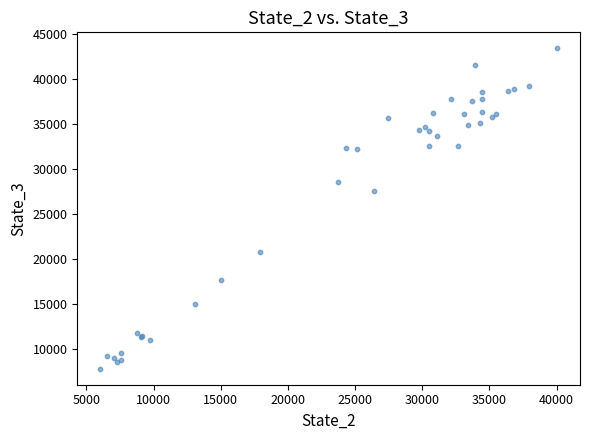

What Y value in the scatter plot is closest to 25588?

27534.8